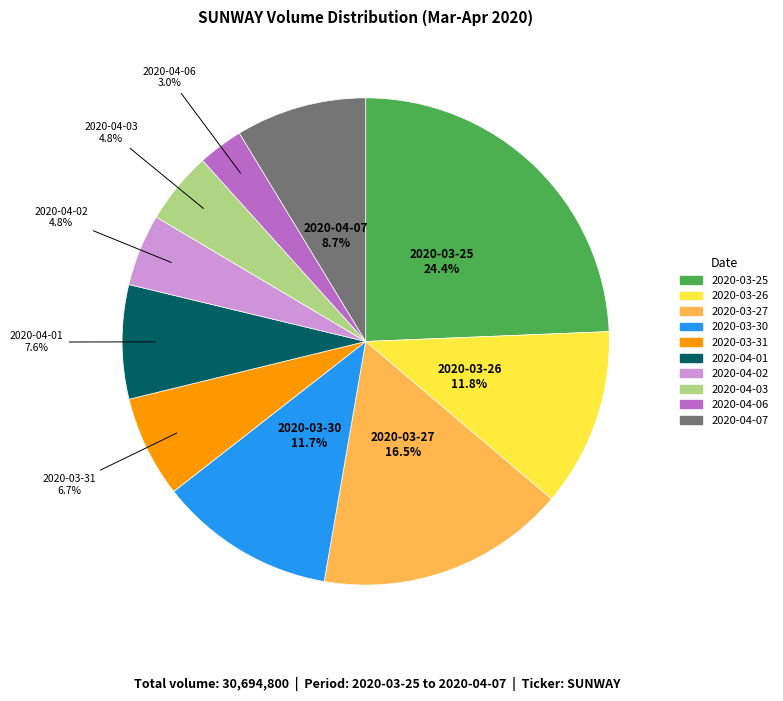

Approximately how many times larger is the value at 2020-04-06 compared to 2020-03-30?

0.3